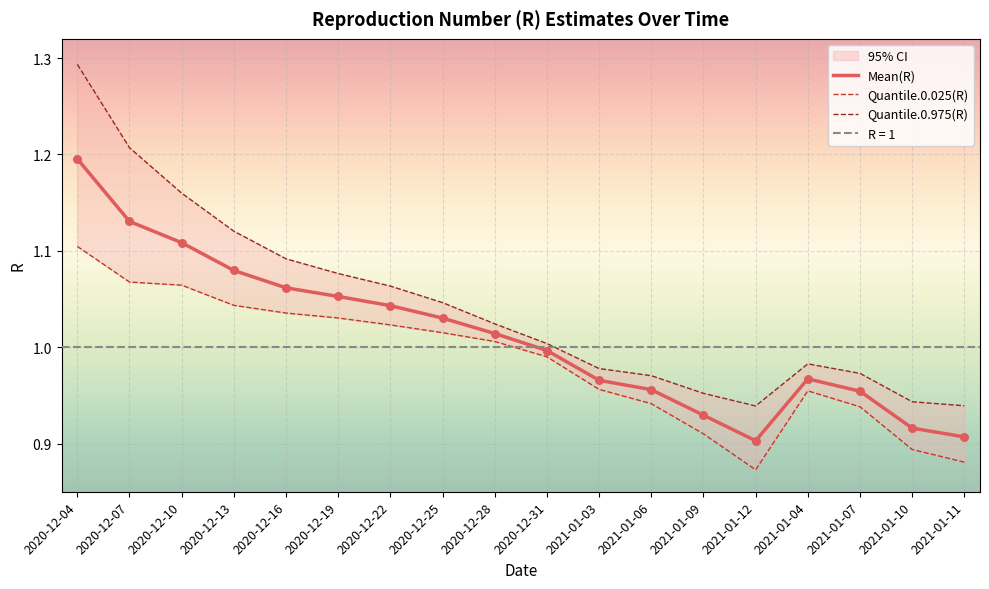

Is the value of Quantile.0.025(R) at 2021-01-07 greater than the value of Mean(R) at 2020-12-04?

No